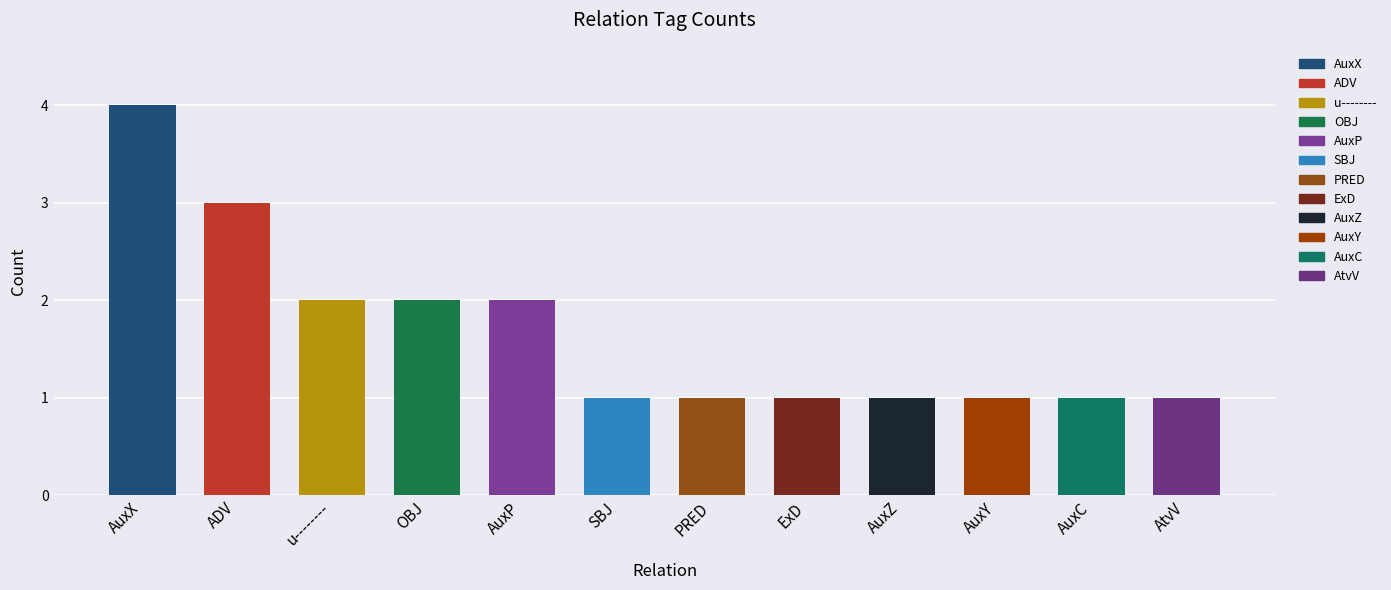

What is the smallest value displayed?

1